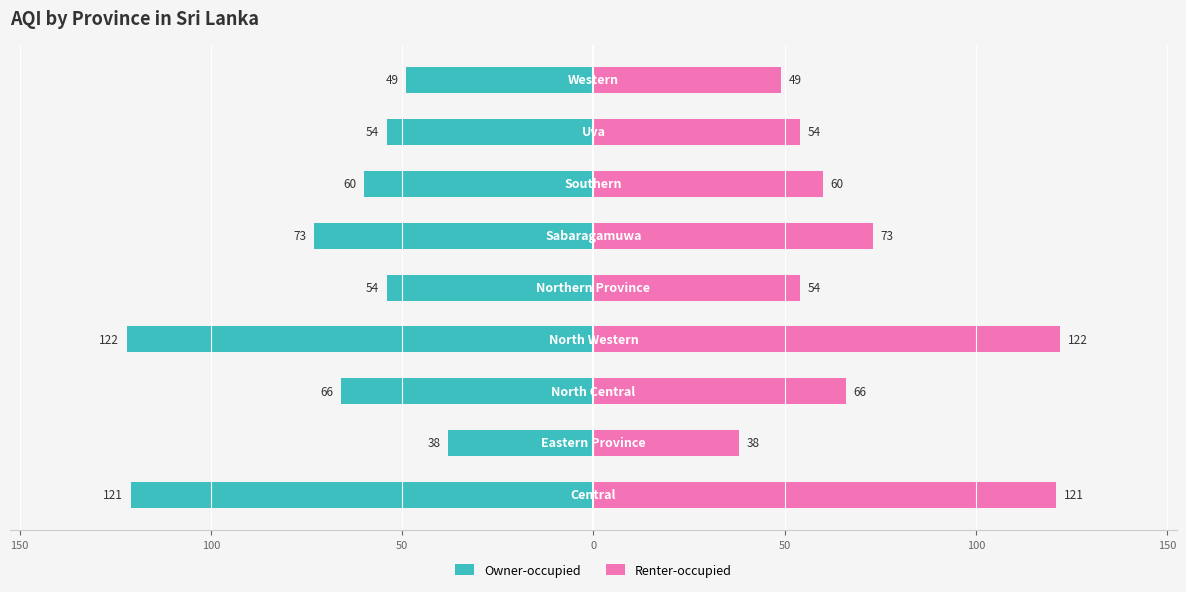

Are the bars grouped side by side (vs. stacked)?

Yes